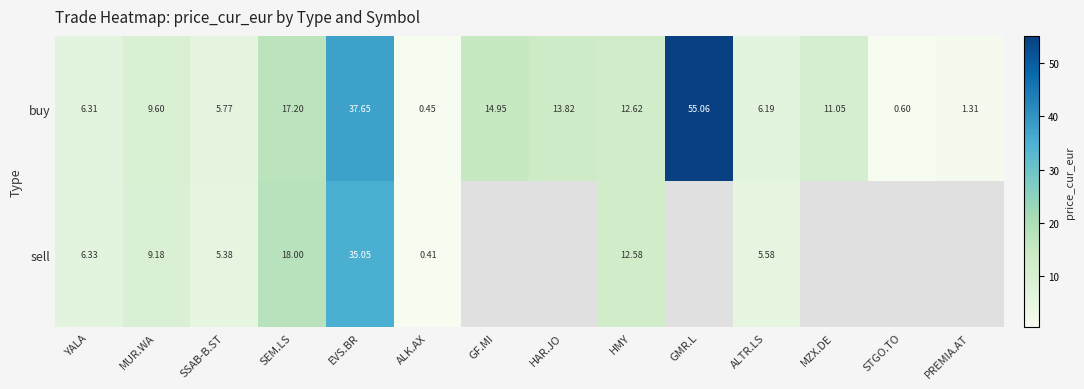

What is the difference between the highest and lowest values at EVS.BR?

2.6